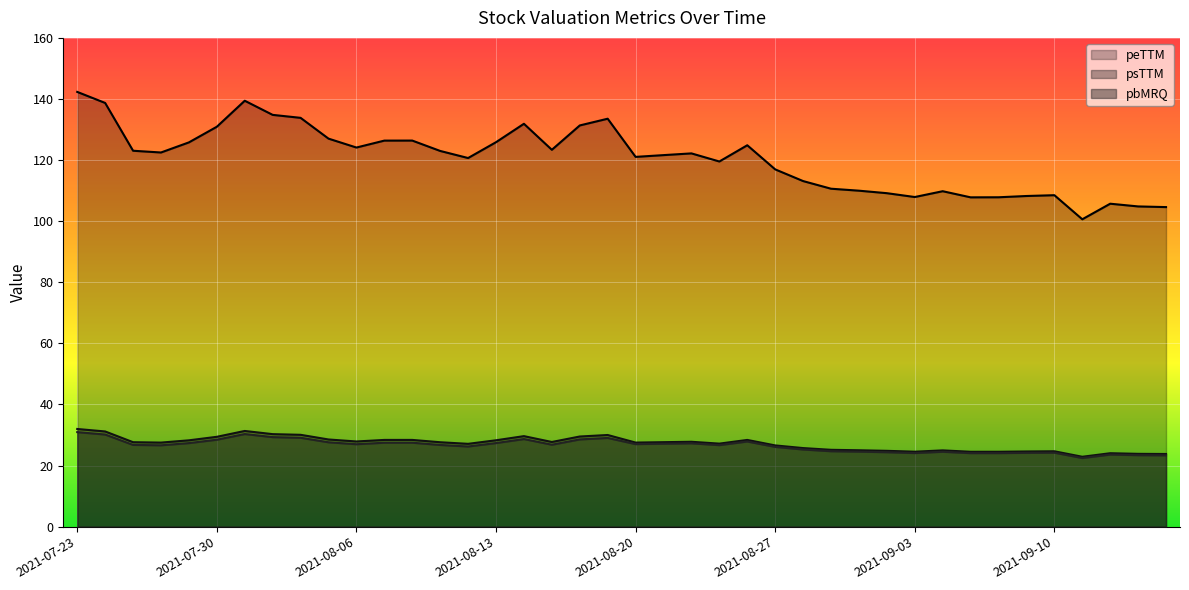

True or false: pbMRQ and psTTM intersect in this chart.

False